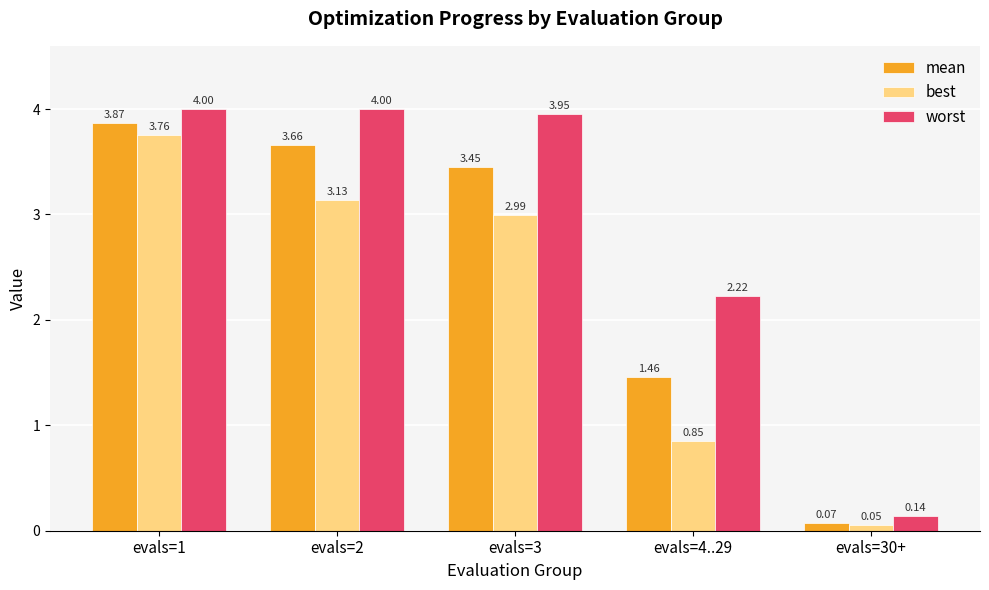

Is the value of mean at evals=2 greater than the value of best at evals=4..29?

Yes